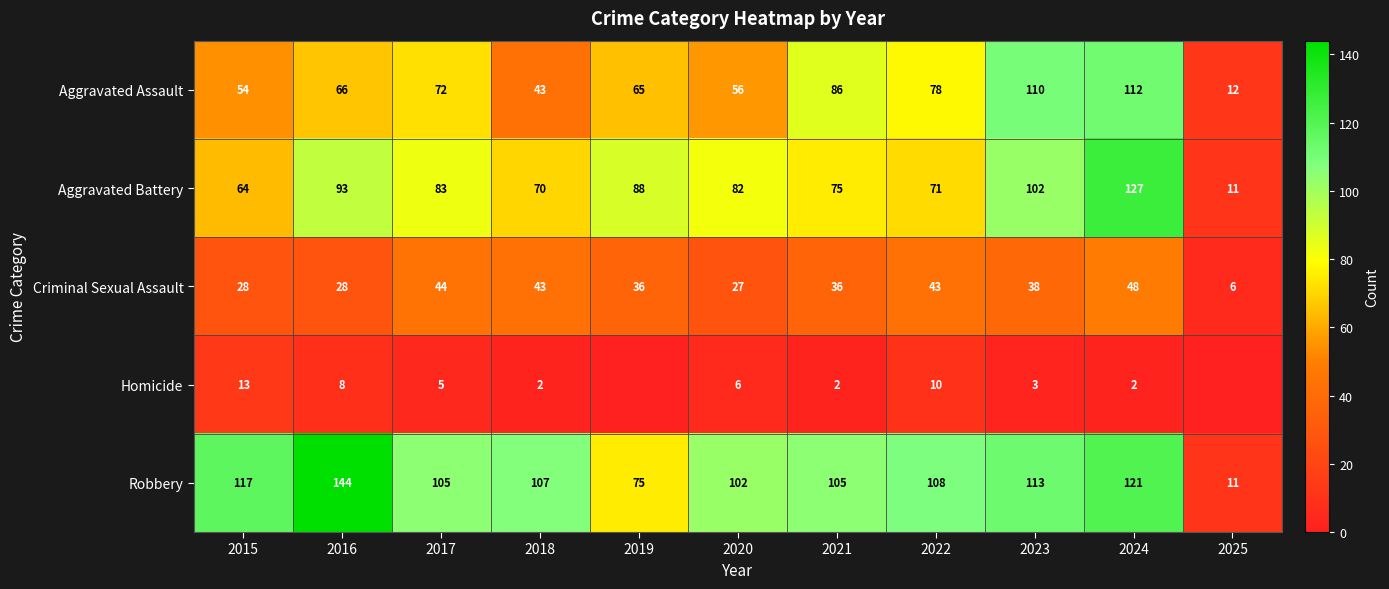

Rank the series at 2020 from highest to lowest value.

Robbery, Aggravated Battery, Aggravated Assault, Criminal Sexual Assault, Homicide